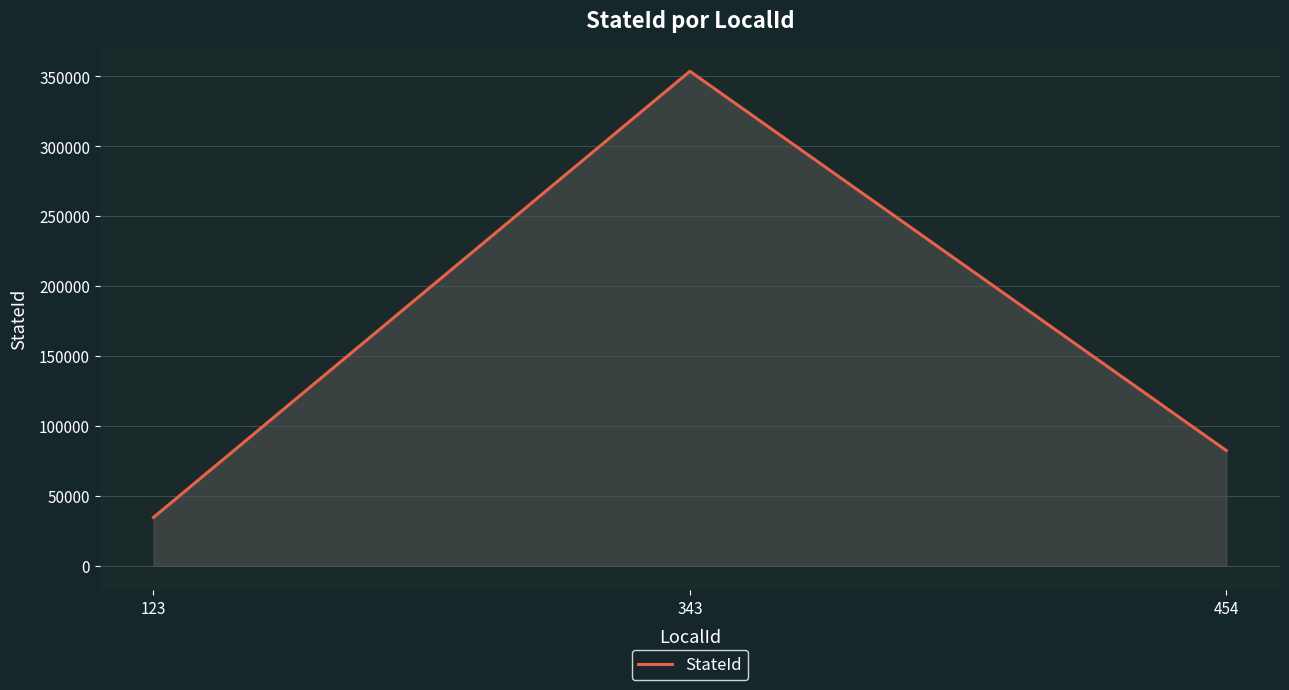

Reading left to right, transcribe all the data shown in this chart.

123=34535	343=353543	454=82346